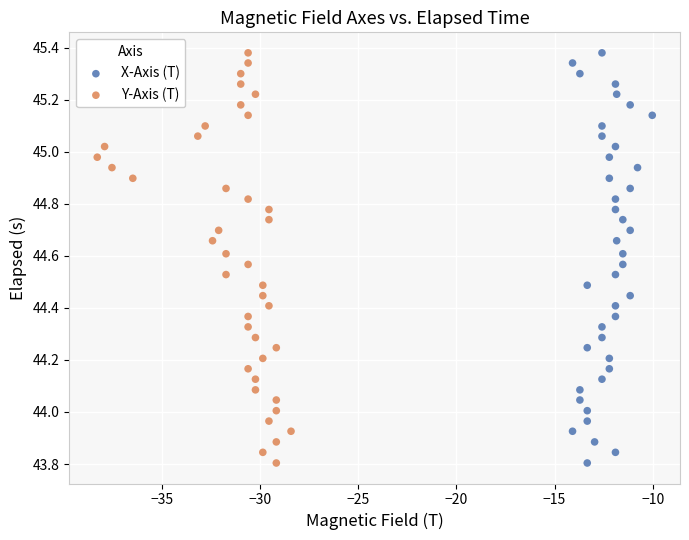

What are all the series names shown in the legend?

X-Axis (T), Y-Axis (T)